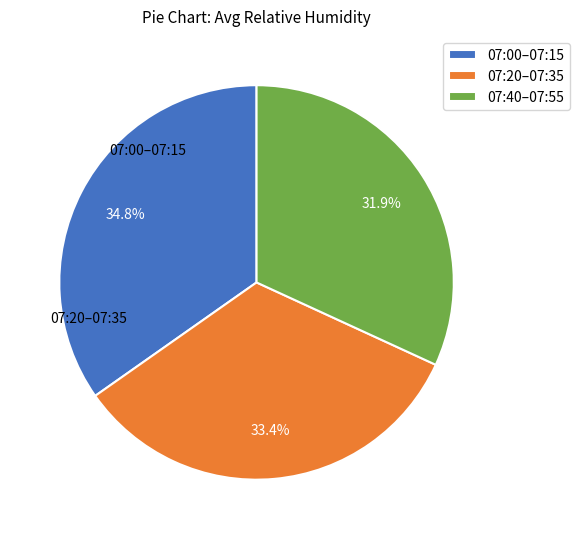

To the nearest percent, what is the difference between the largest and smallest slice percentages?

3%